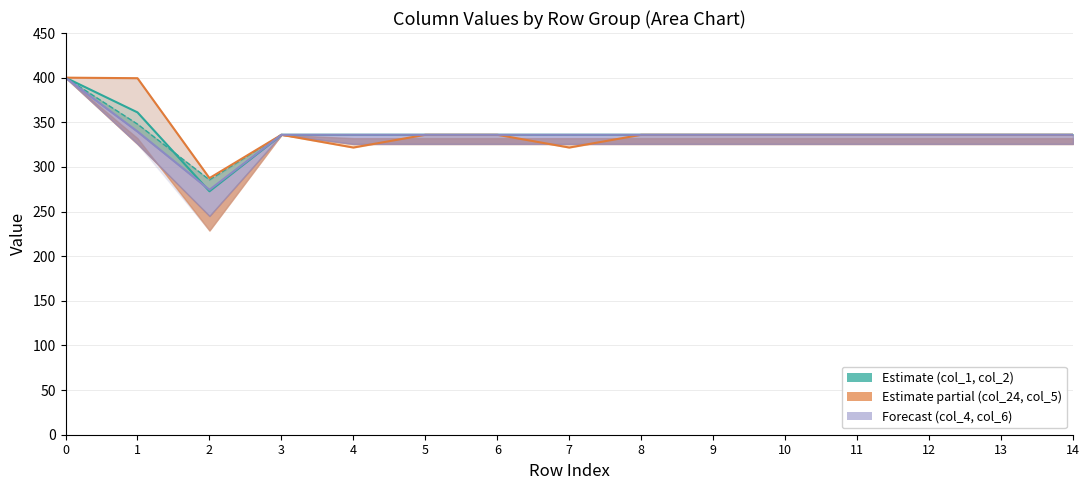

Is the value of col_24 at 6 greater than the value of col_4 forecast at 5?

No